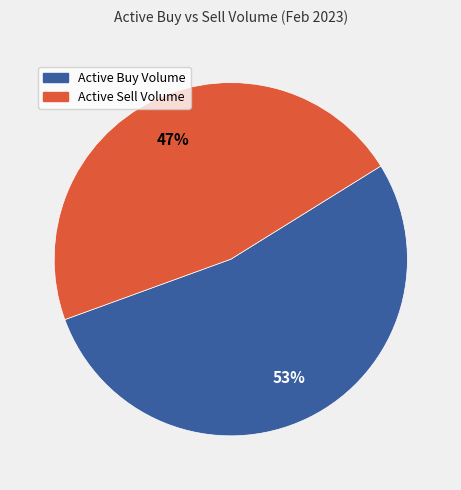

To the nearest percent, what portion does Active Sell Volume represent?

47%